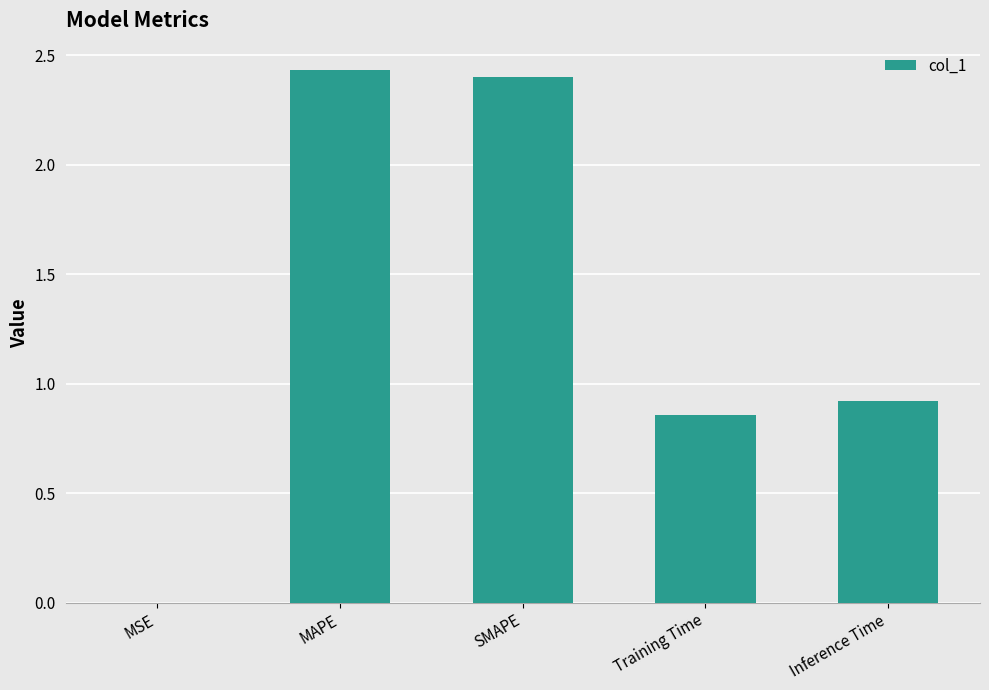

The value at Inference Time is 0.9. True or false?

True